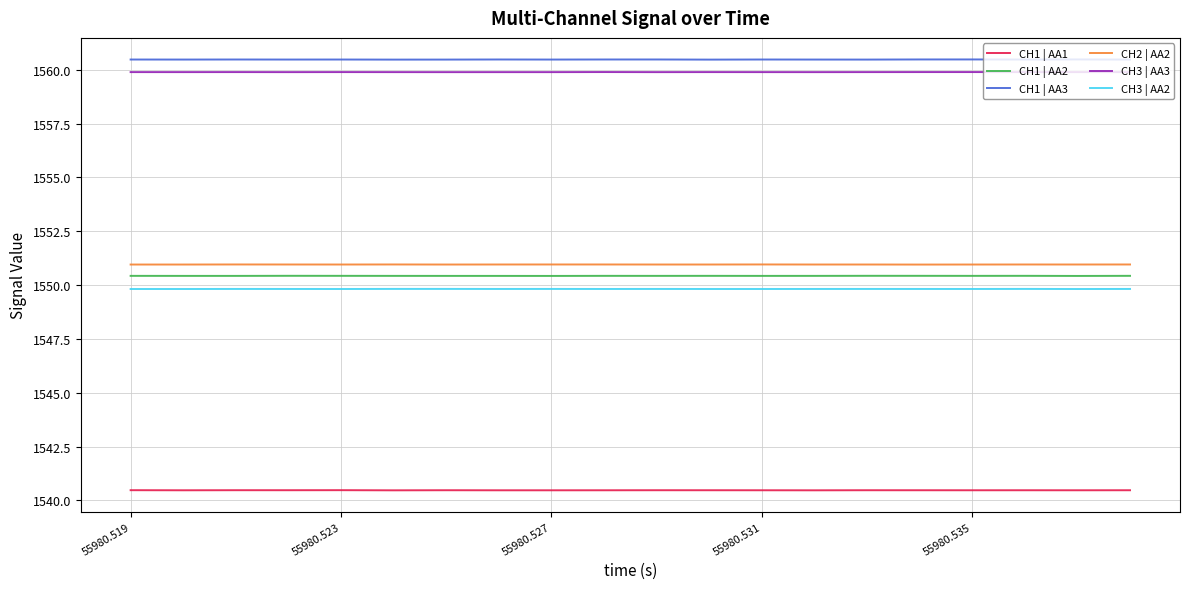

Rank the series by their maximum value, from lowest to highest.

CH1 | AA1, CH3 | AA2, CH1 | AA2, CH2 | AA2, CH3 | AA3, CH1 | AA3